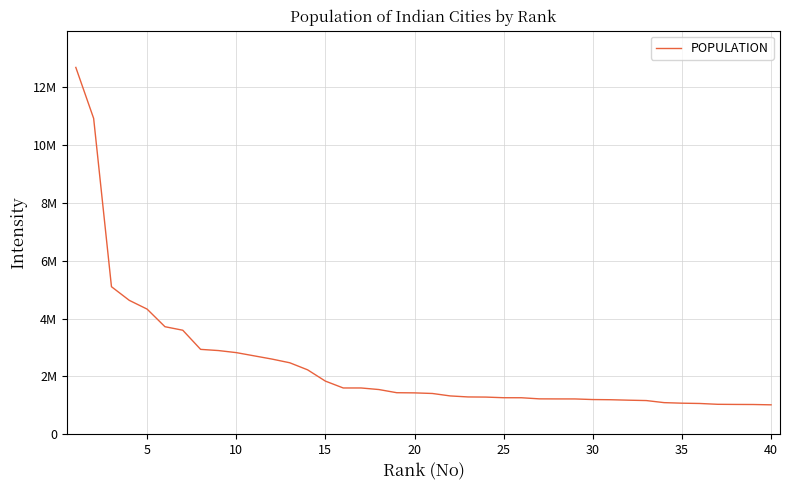

Reading left to right, list all the values displayed in this chart.

12691836	10927986	5104047	4631392	4328063	3719710	3597816	2935744	2894504	2823249	2711758	2600000	2472011	2228018	1837041	1599920	1599914	1545368	1435844	1430055	1409476	1324570	1289497	1284606	1262255	1261517	1223184	1220946	1220229	1199191	1193000	1177362	1164404	1092450	1073438	1063178	1034724	1030168	1027672	1016441